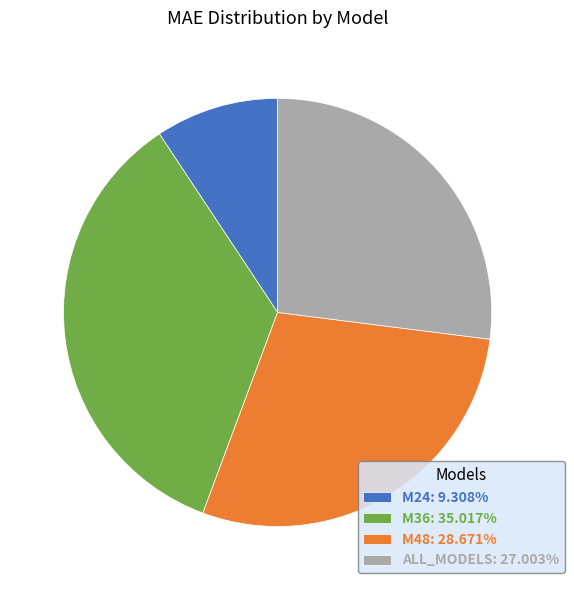

Is ALL_MODELS: 27.003% the majority of the pie?

No